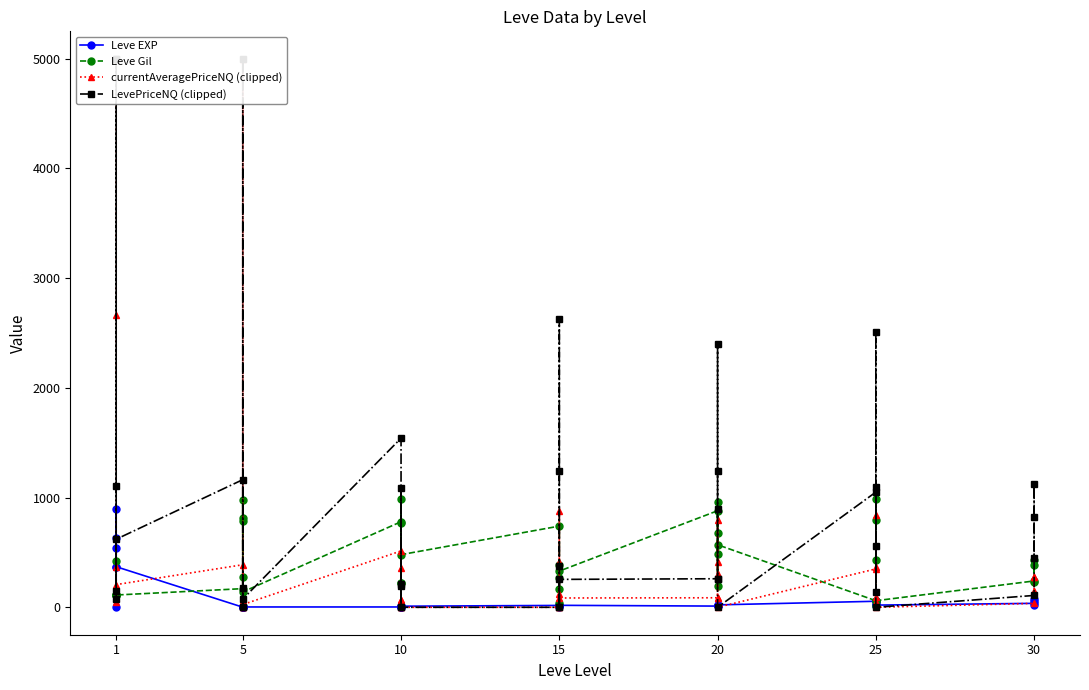

Does the chart have visible grid lines?

No